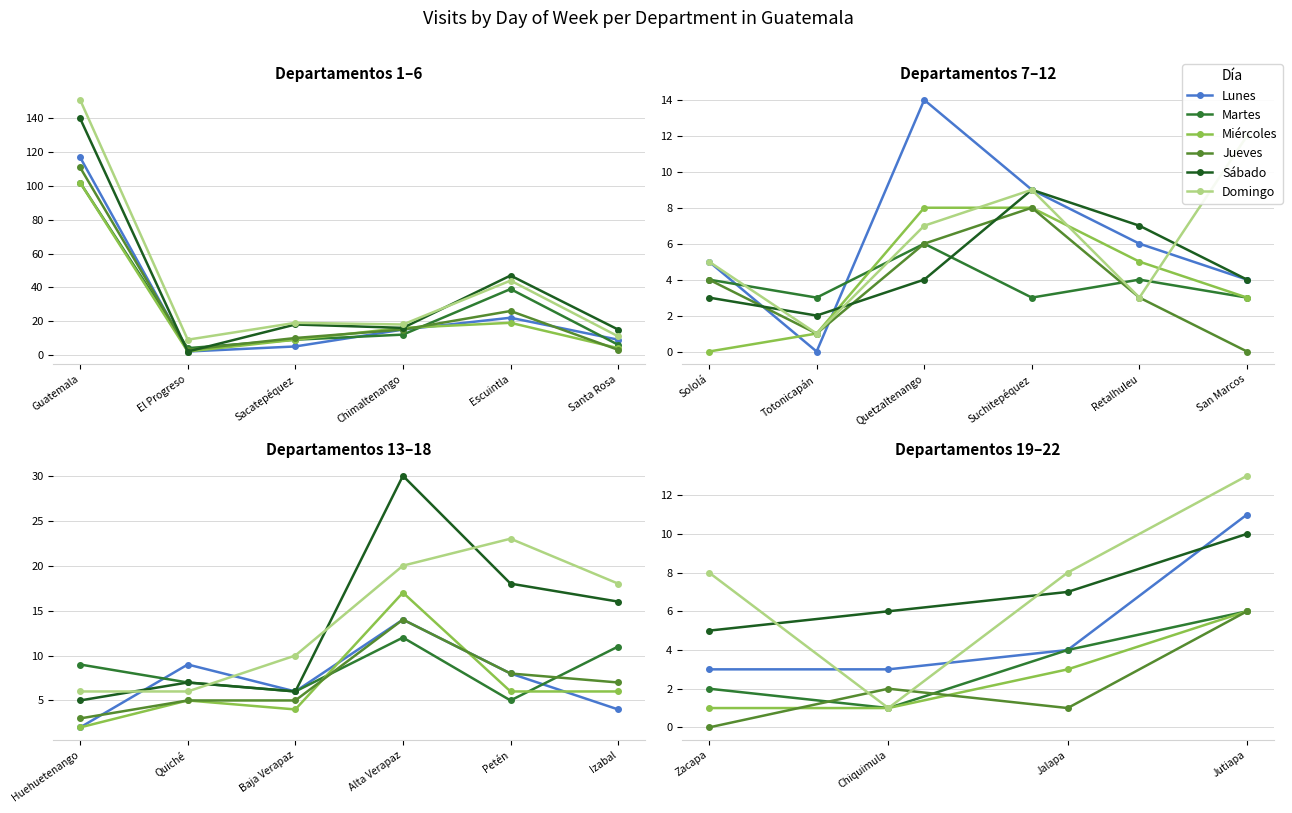

True or false: Sábado and Miércoles cross at least once.

False